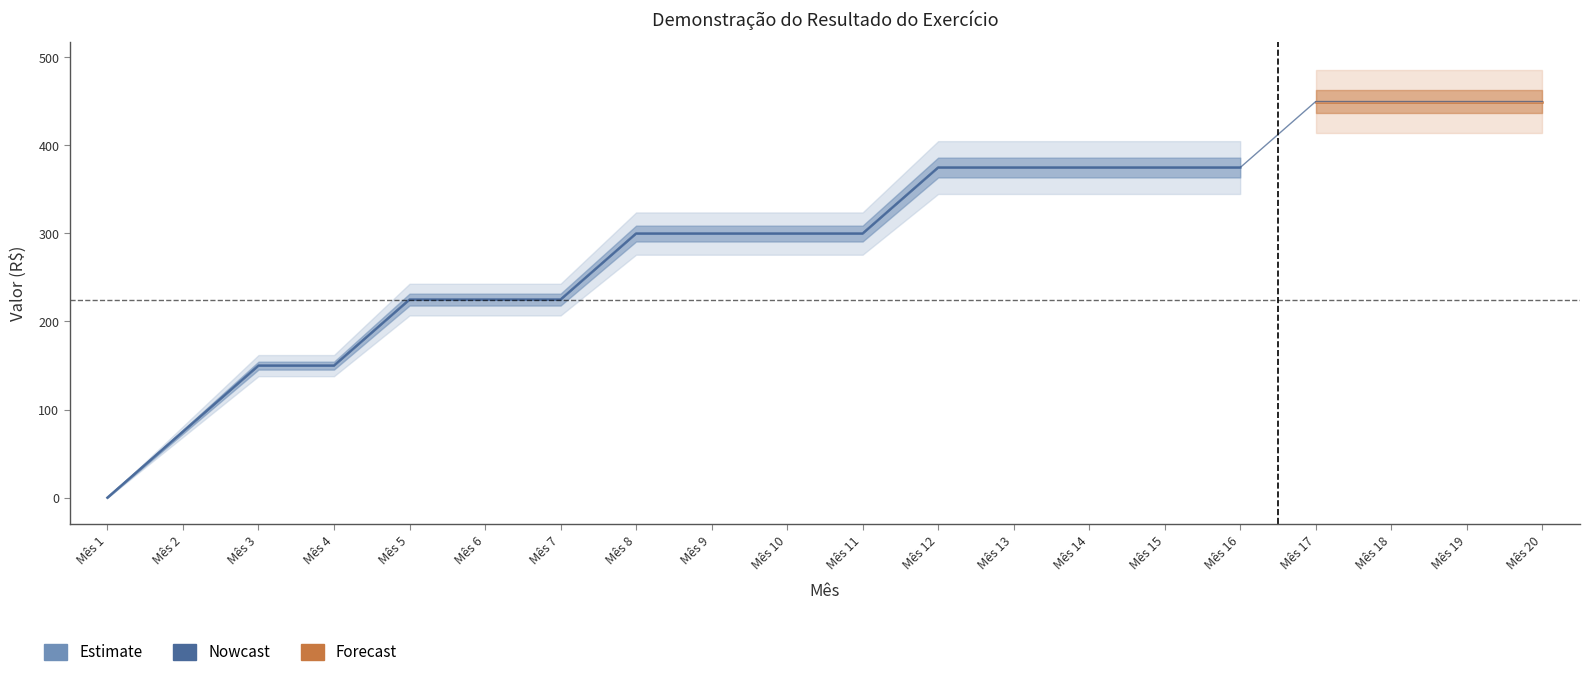

How many values in Receita Bruta are above zero?

19